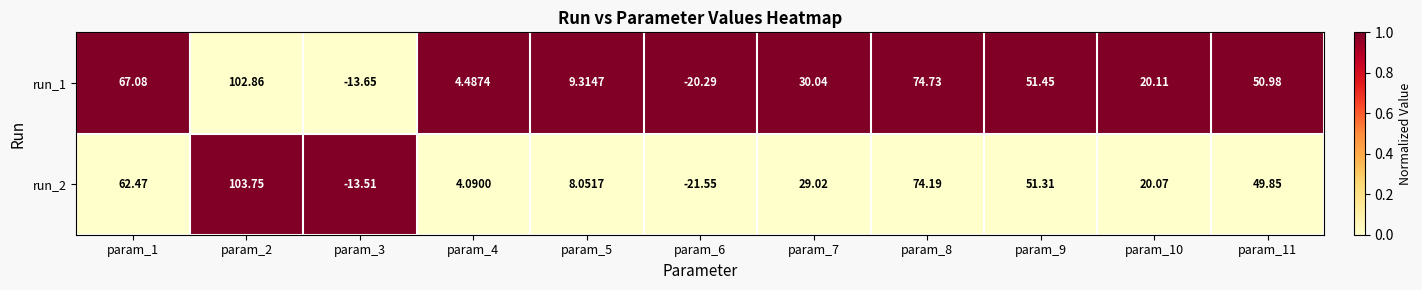

Is the value of run_1 at param_7 greater than the value of run_2 at param_2?

No